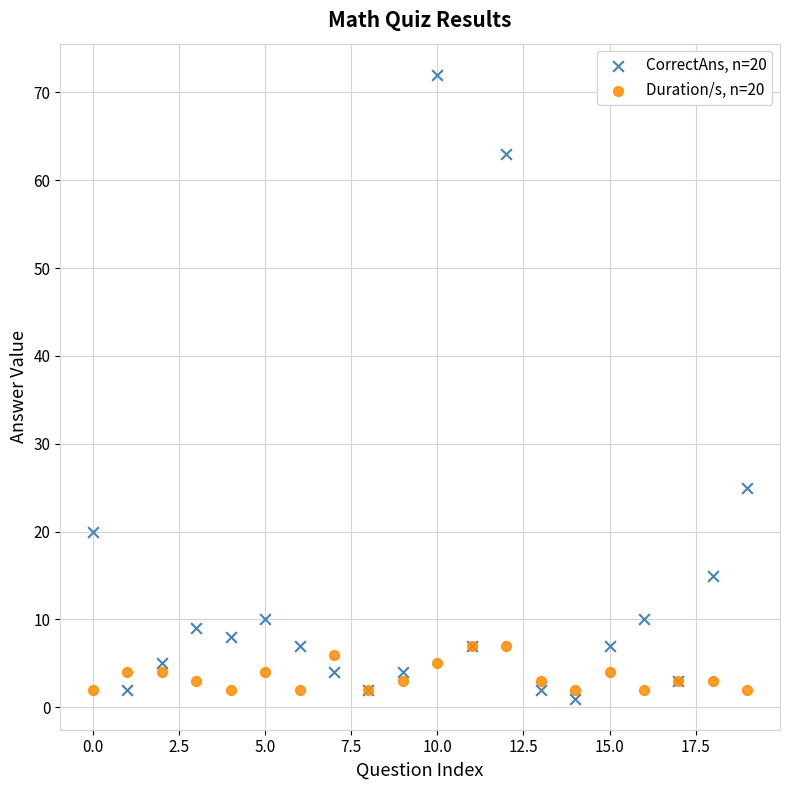

Which series has the largest Y range (max minus min)?

CorrectAns, n=20